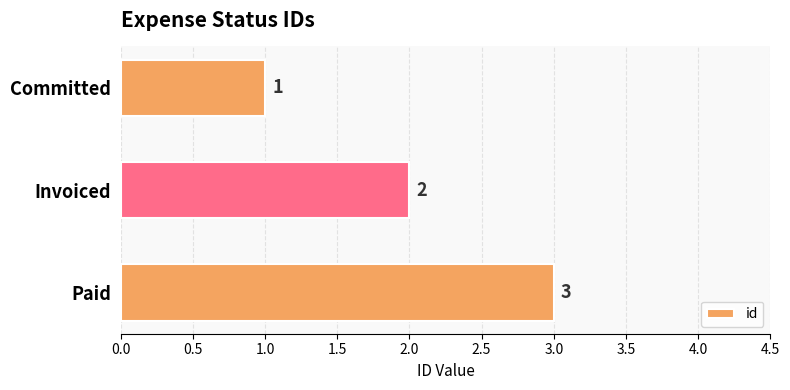

What is the smallest value displayed?

1